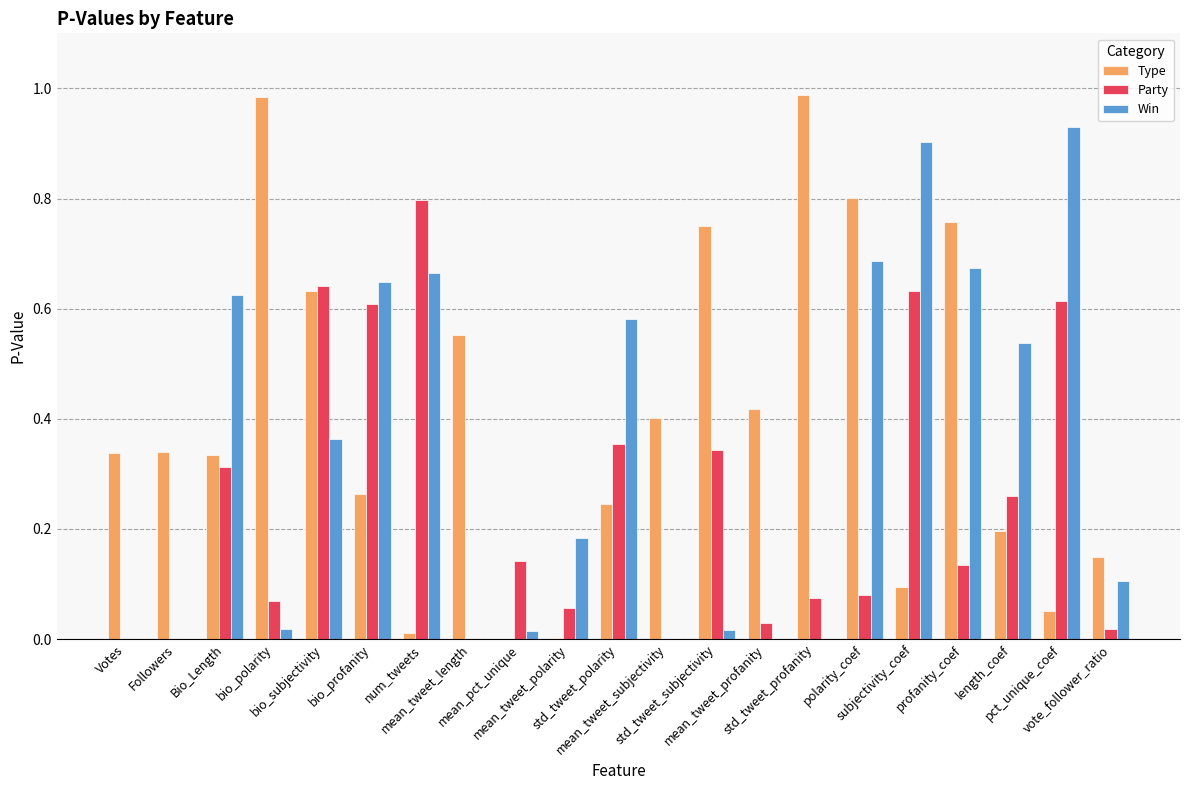

Count the number of categories in the chart.

21